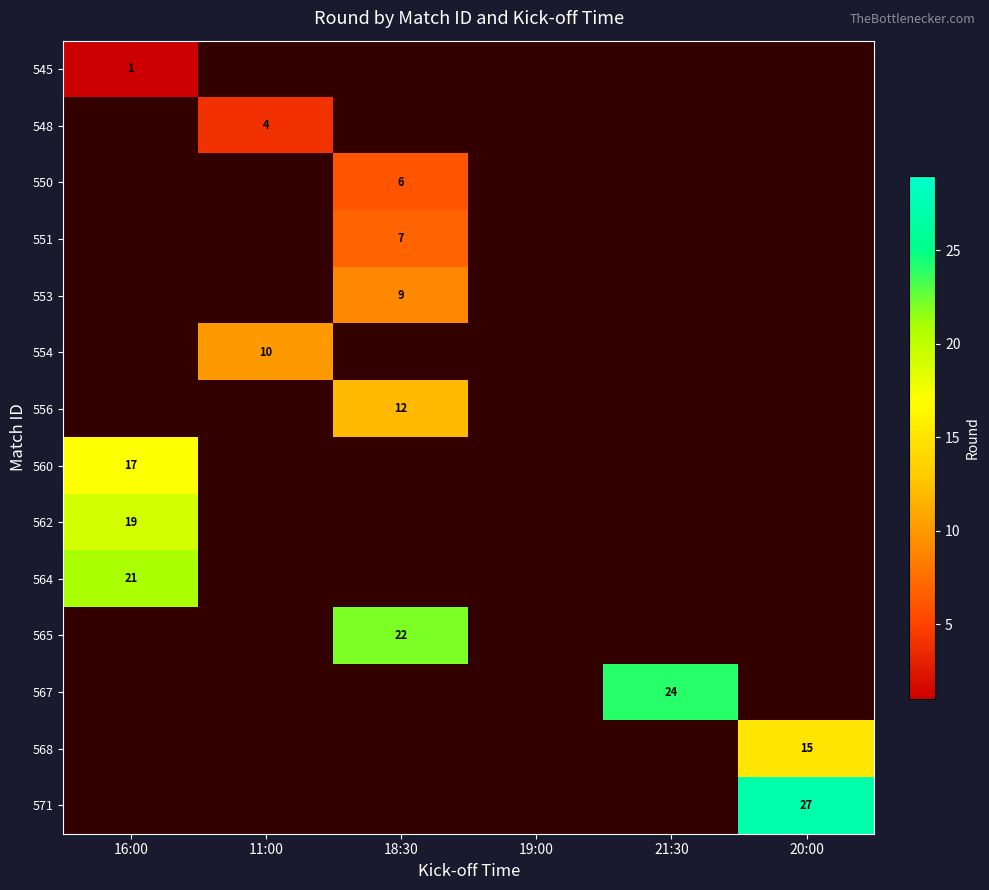

Is it true that 564 equals 7.6 at 16:00?

False